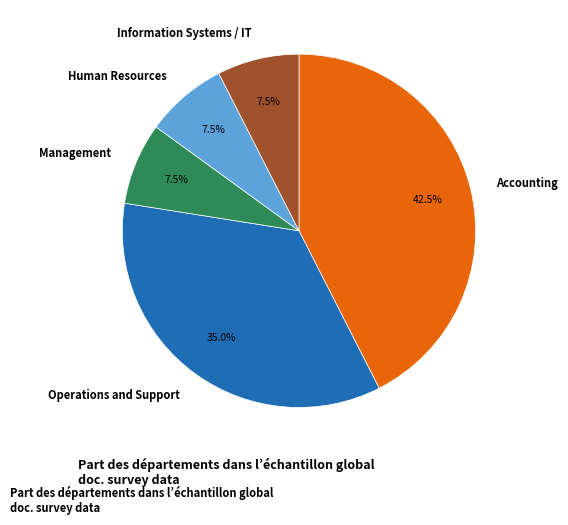

Which slice is the largest?

Accounting